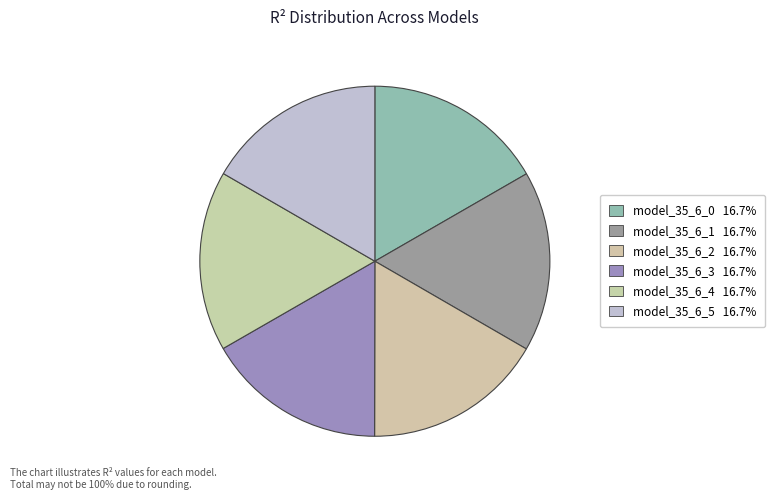

Count the number of slices in the pie.

6